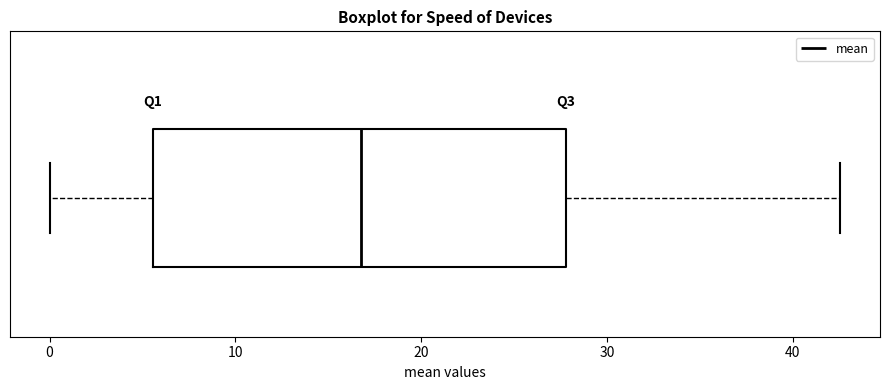

Transcribe this box plot: give where the median line is, the range the box spans, and where the two whiskers end, as read against the x-axis. The values are not printed on the chart, so give them approximately, as read against the axis.

median 17, box 6 to 28, whiskers 0 to 43